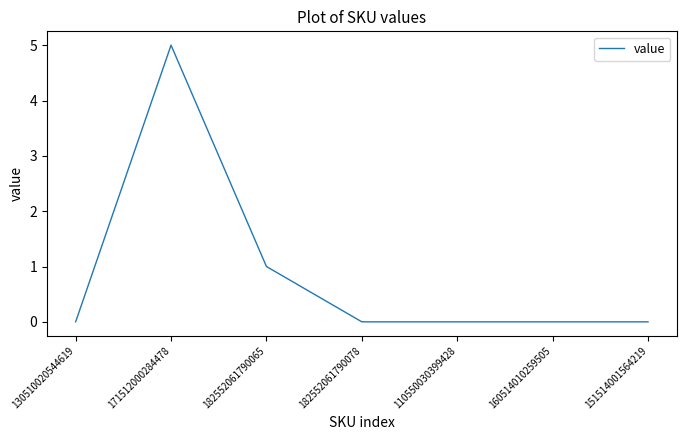

The chart shows a value of 0 at 130510020544619. True or false?

True